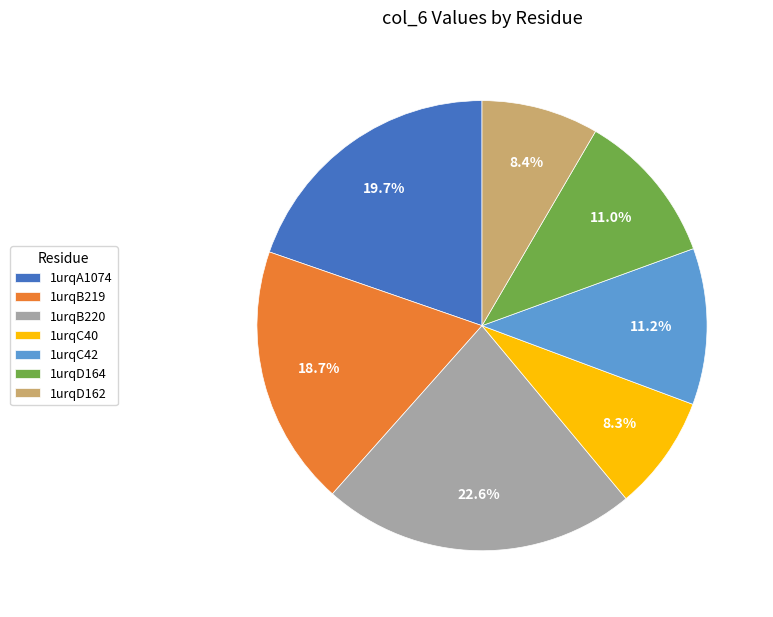

Which slice is the largest?

1urqB220